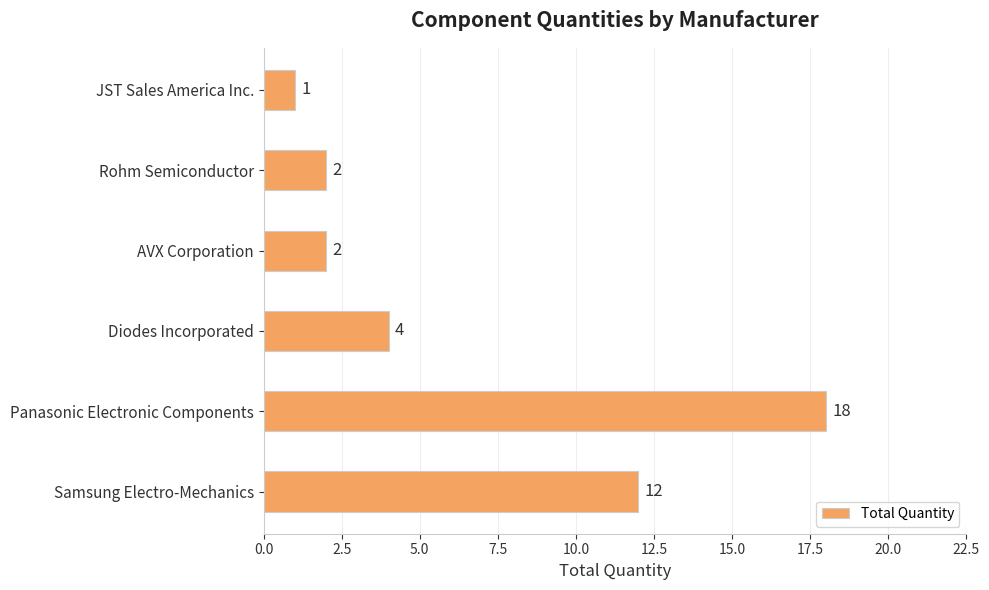

The chart shows a value of 4 at Diodes Incorporated. True or false?

True